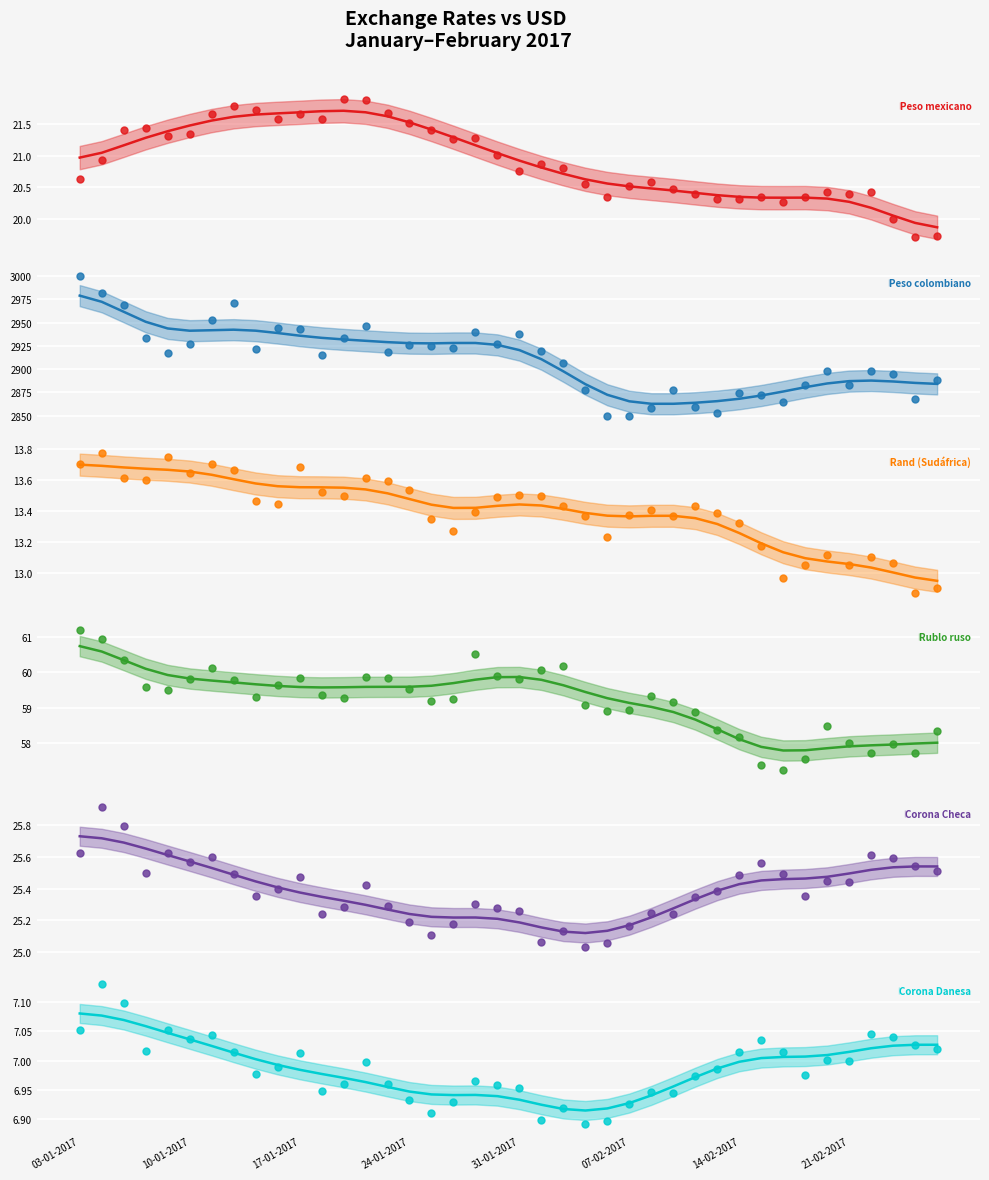

What are all the series names shown in the legend?

Peso mexicano, Peso colombiano, Rand (Sudáfrica), Rublo ruso, Corona Checa, Corona Danesa